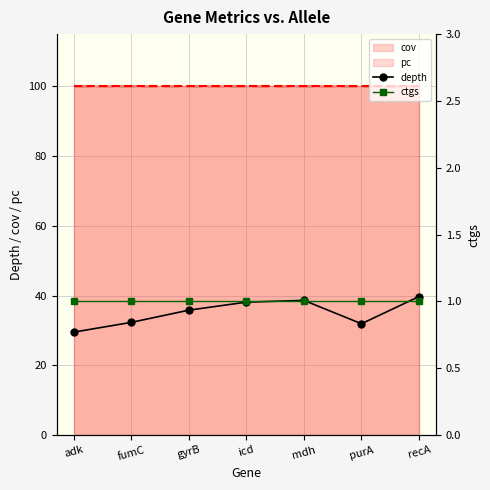

How many values in the depth series are below 35?

3